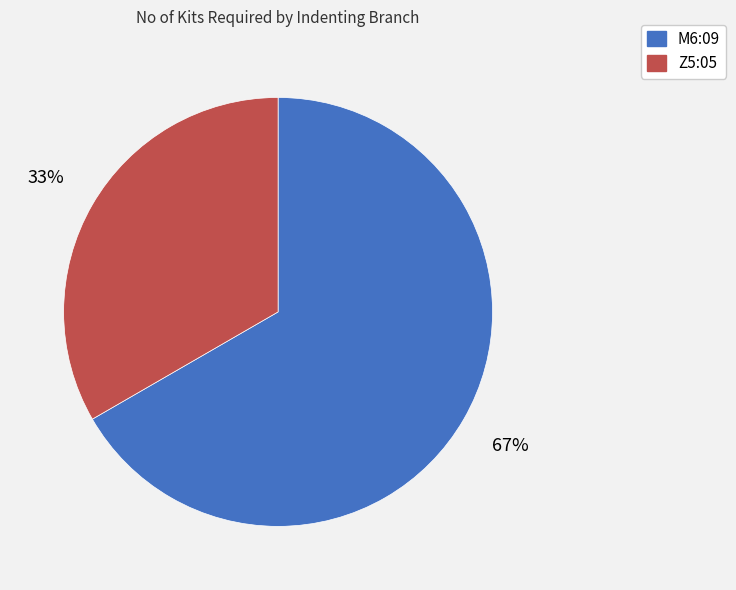

Between M6:09 and Z5:05, which is larger?

M6:09